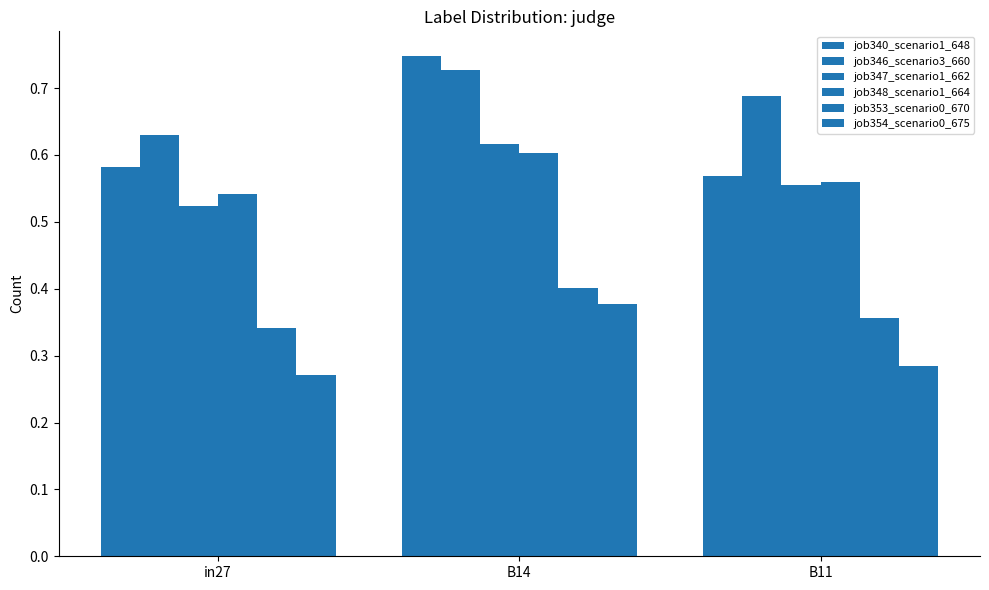

Reading left to right, list all the values displayed in this chart.

job340_scenario1_648: in27=0.6	B14=0.7	B11=0.6
job346_scenario3_660: in27=0.6	B14=0.7	B11=0.7
job347_scenario1_662: in27=0.5	B14=0.6	B11=0.6
job348_scenario1_664: in27=0.5	B14=0.6	B11=0.6
job353_scenario0_670: in27=0.3	B14=0.4	B11=0.4
job354_scenario0_675: in27=0.3	B14=0.4	B11=0.3